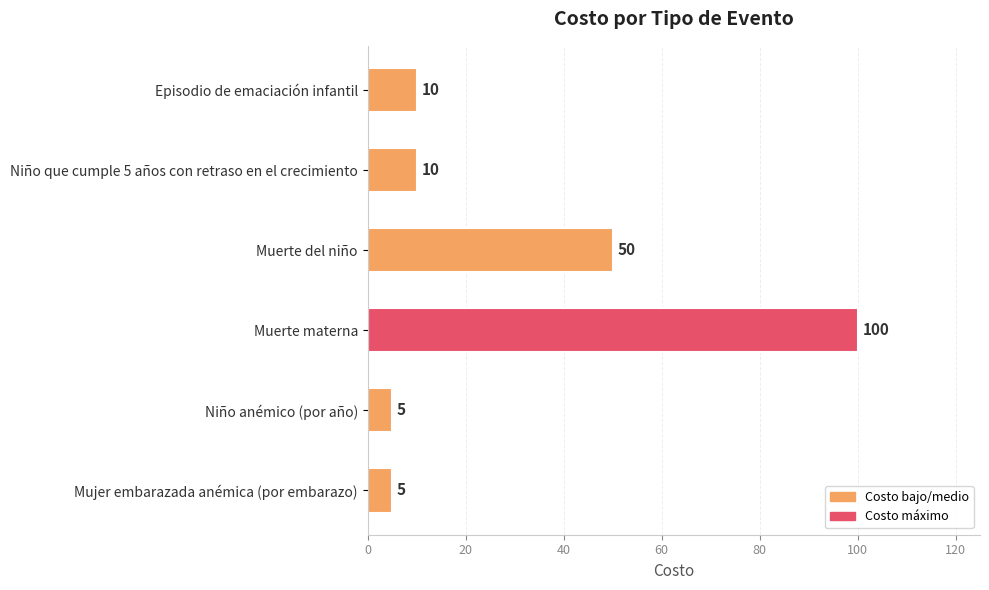

How many distinct data groups are displayed?

1